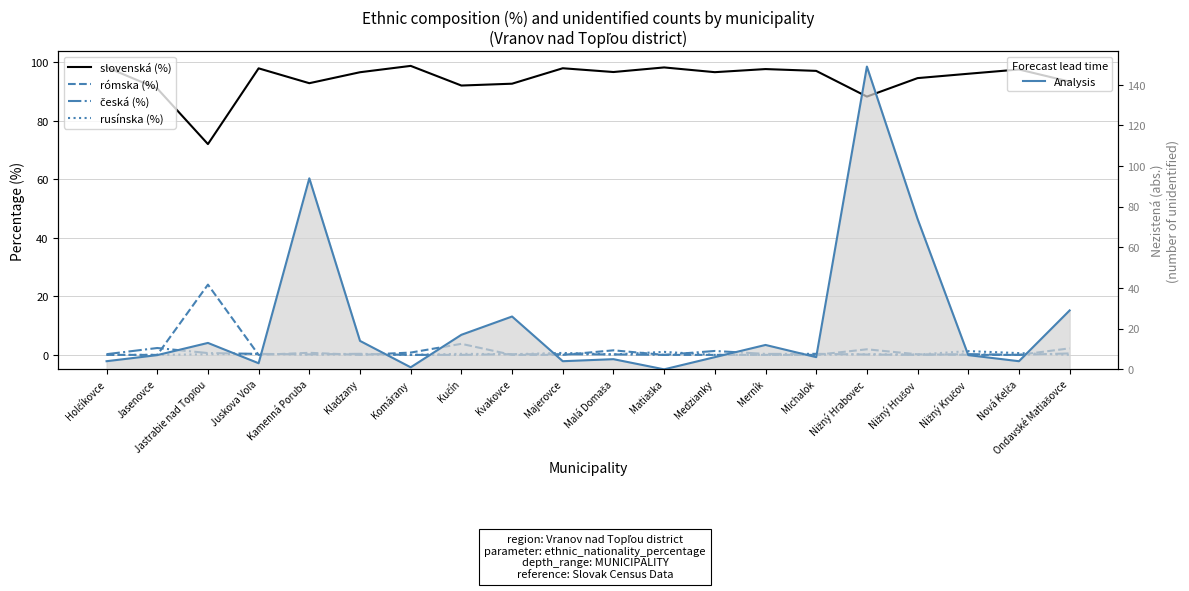

What value does the slovenská (%) series have at Kvakovce?

92.7